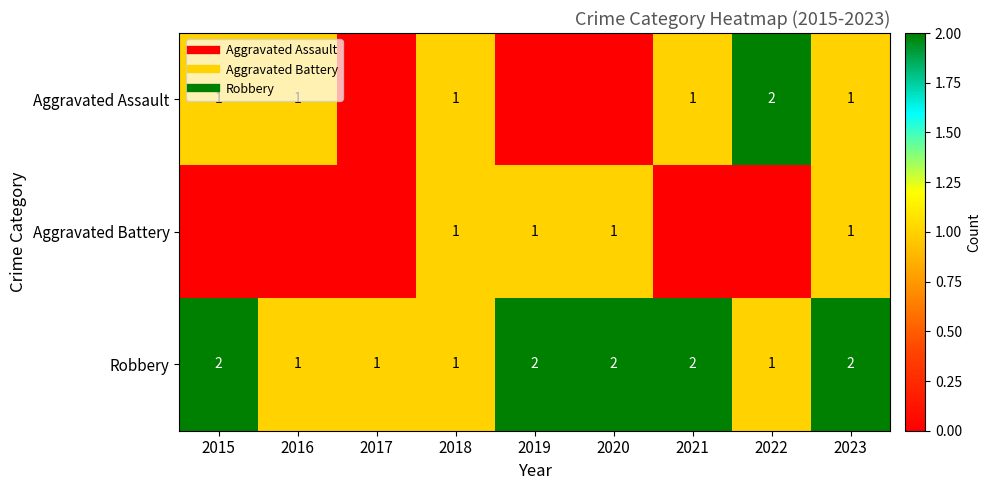

What is the difference between the second highest and minimum values in the Aggravated Assault series?

1